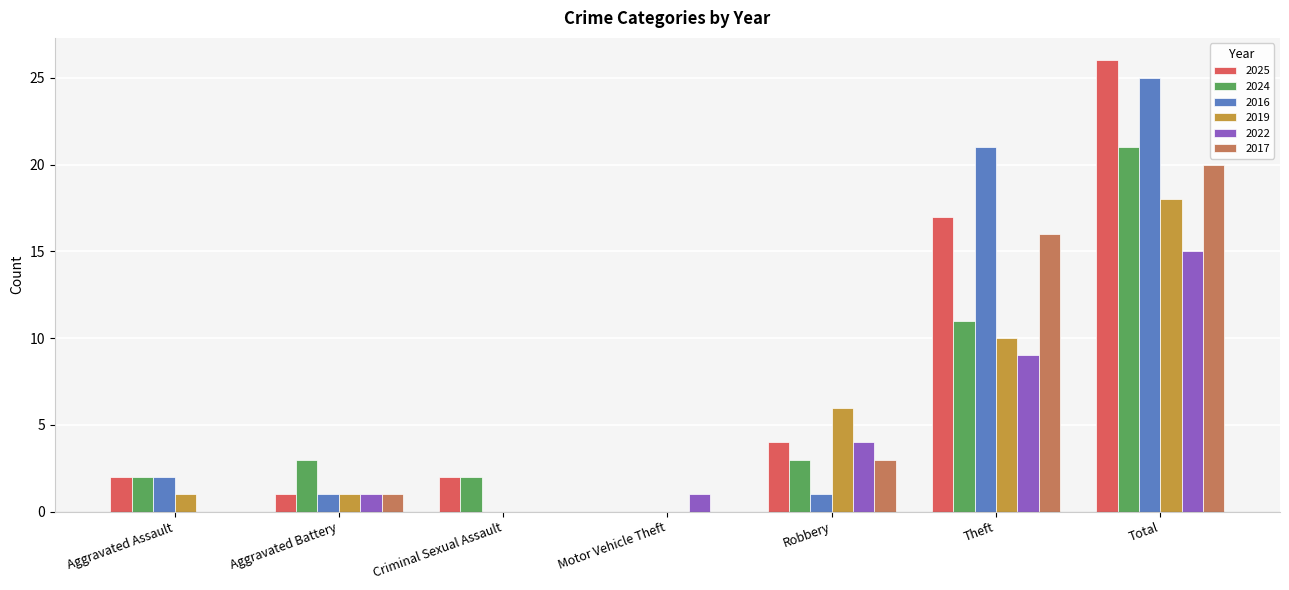

What is the maximum value for 2024?

21